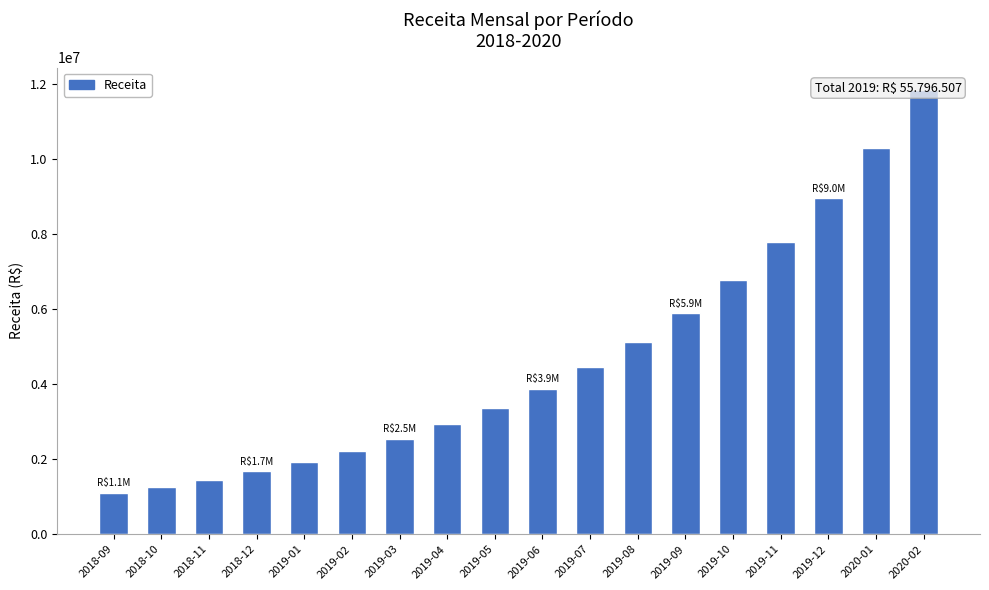

The chart shows a value of 4450113.5 at 2019-07. True or false?

True